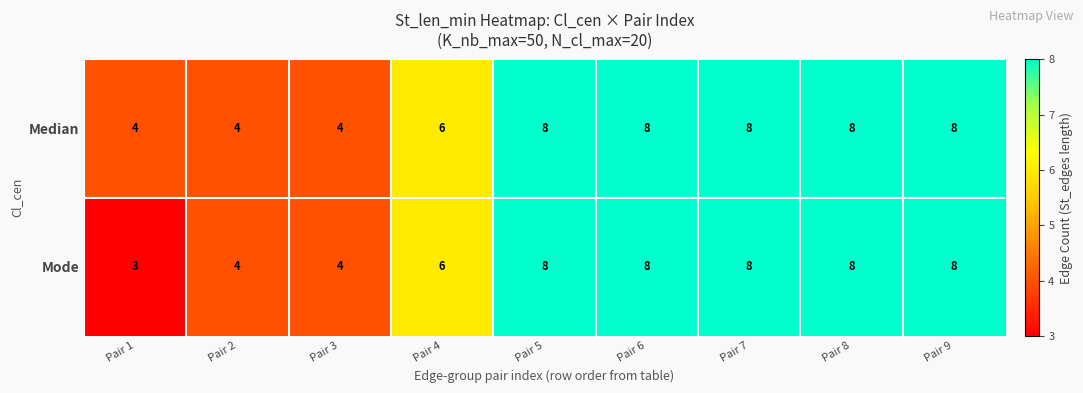

What is the smallest value displayed?

3